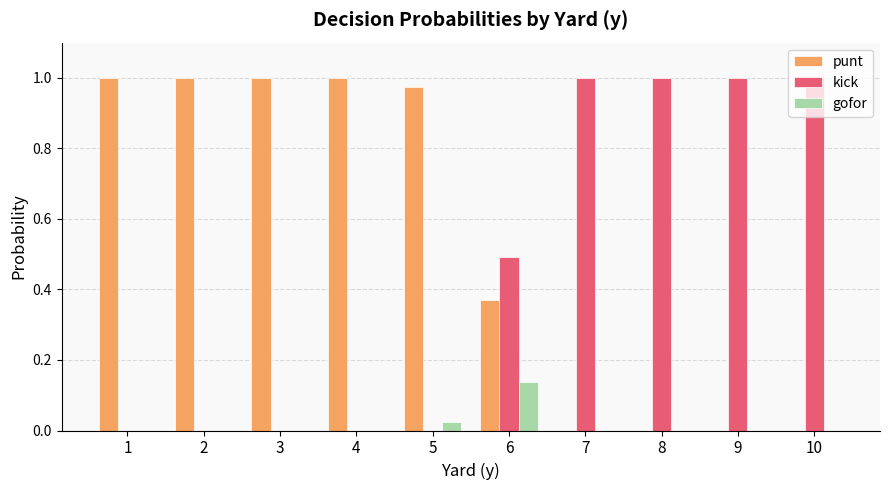

What is the sum of all kick values?

4.5